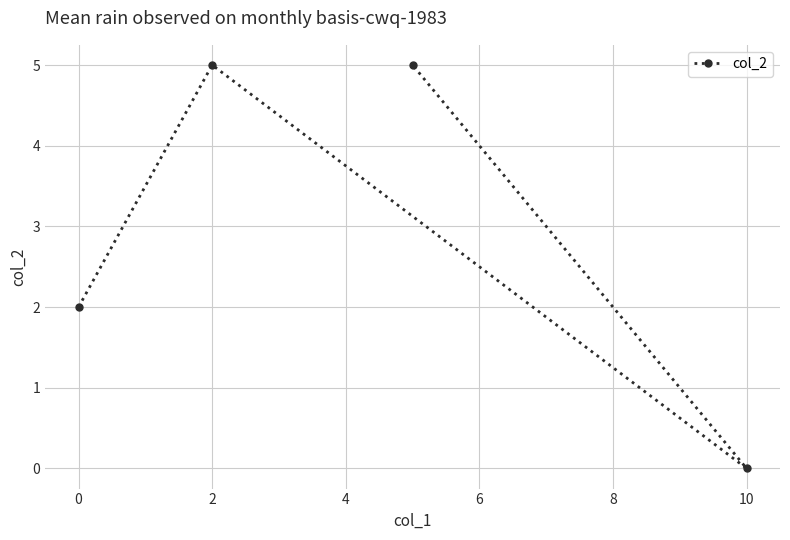

True or false: the data shows -3 at 10.

False